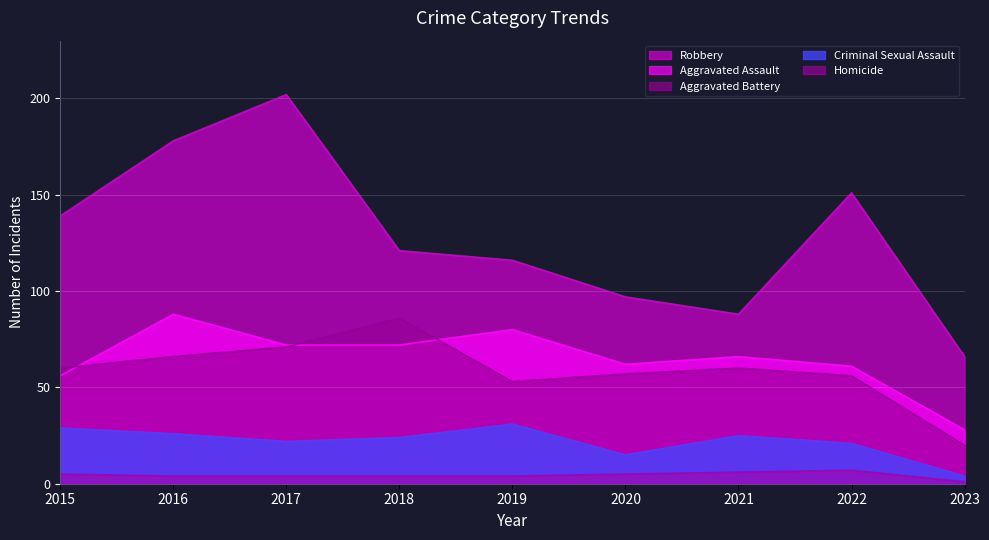

True or false: Robbery has a value of 139 at 2015.

True